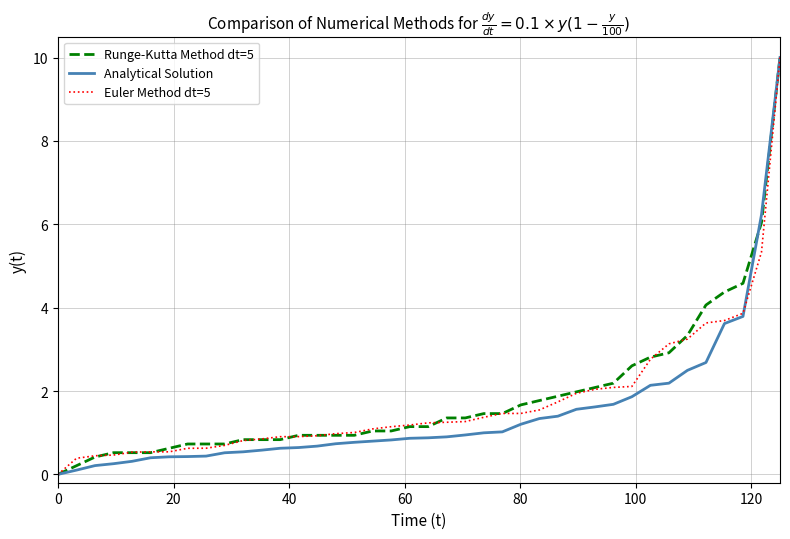

What are all the series names shown in the legend?

Runge-Kutta Method dt=5, Analytical Solution, Euler Method dt=5